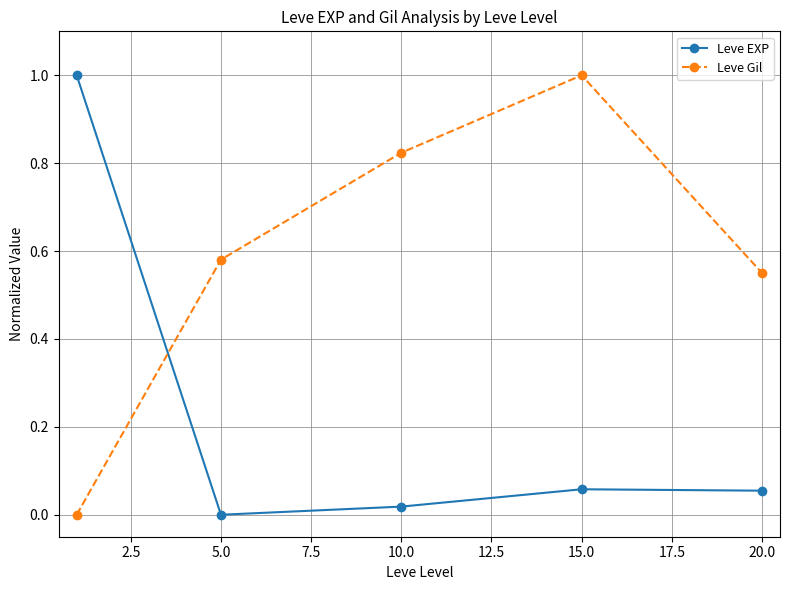

What is the value of the Leve Gil point at the 4th from the left?

1.0